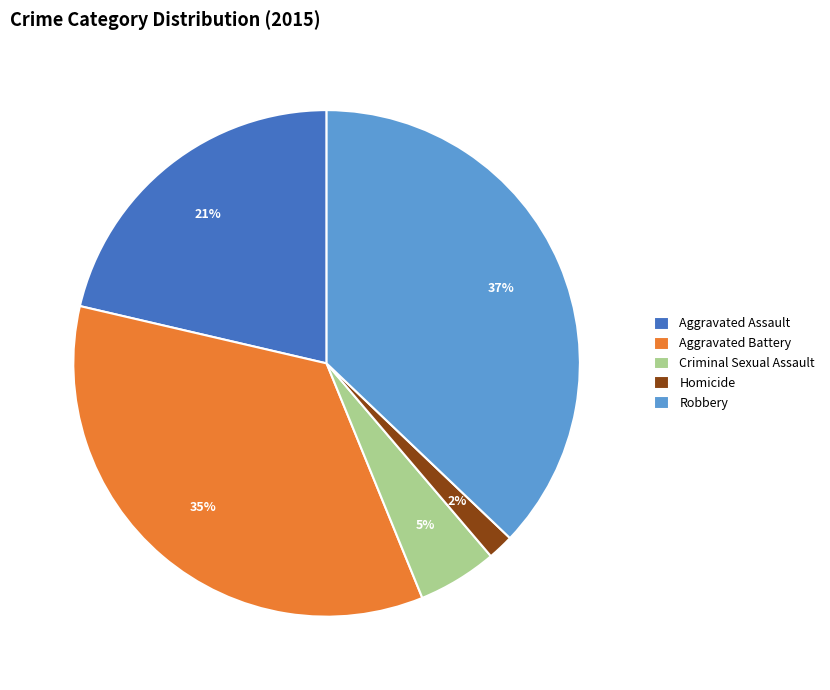

Combined, do Aggravated Assault and Aggravated Battery account for over 50%?

Yes